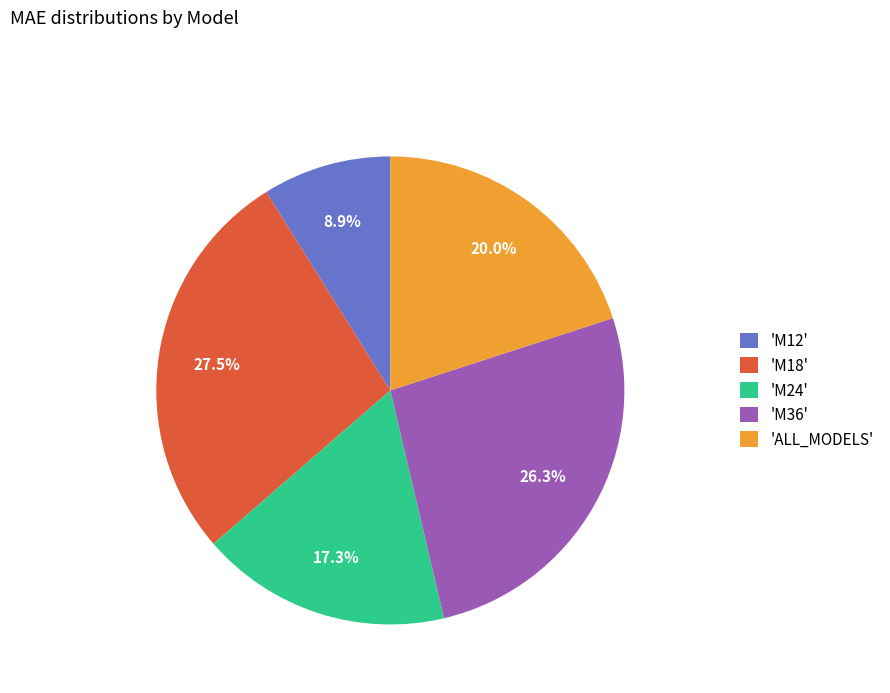

What percentage is NOT represented by 'M18'?

72.5%